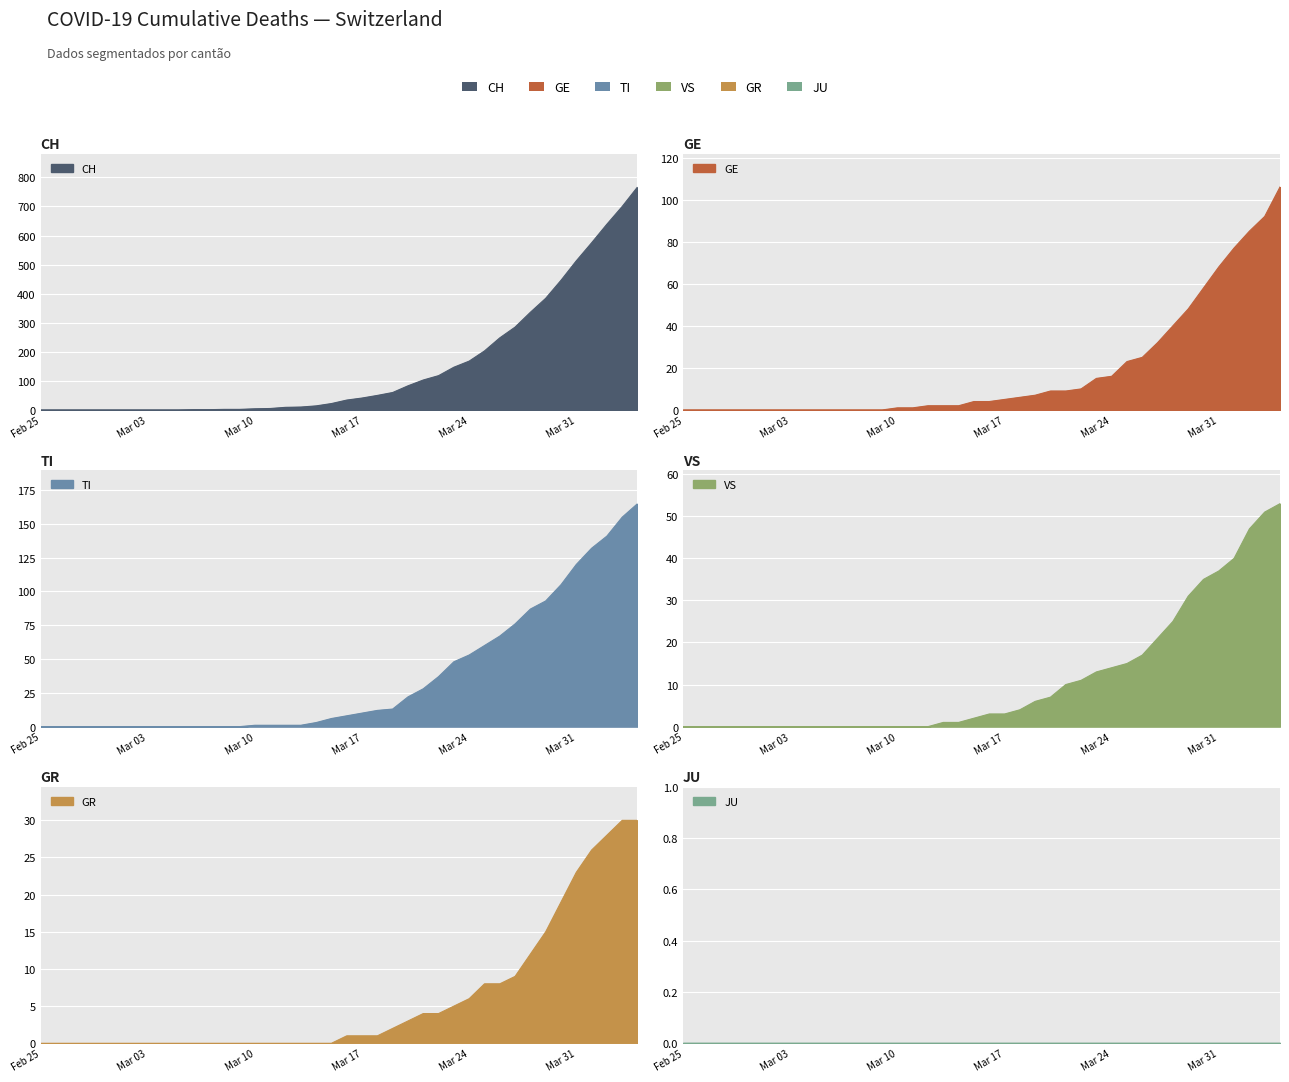

At which label does VS reach its peak?

2020-04-04